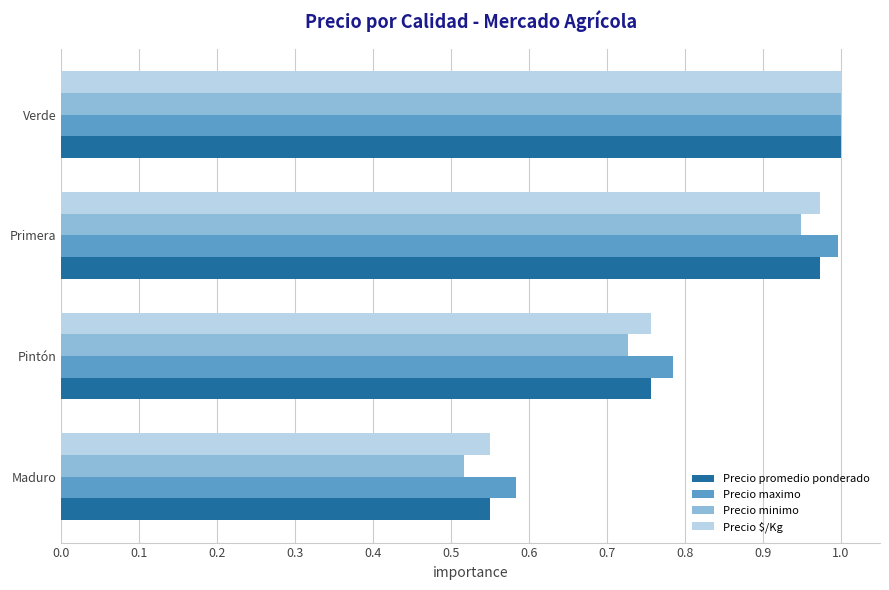

What is the sum of the Precio maximo values at Primera and Maduro?

1.6